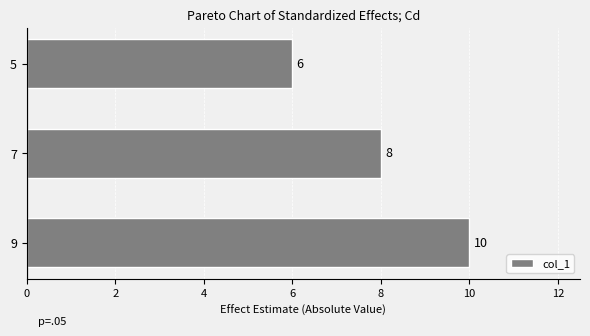

Read the value at 7.

8